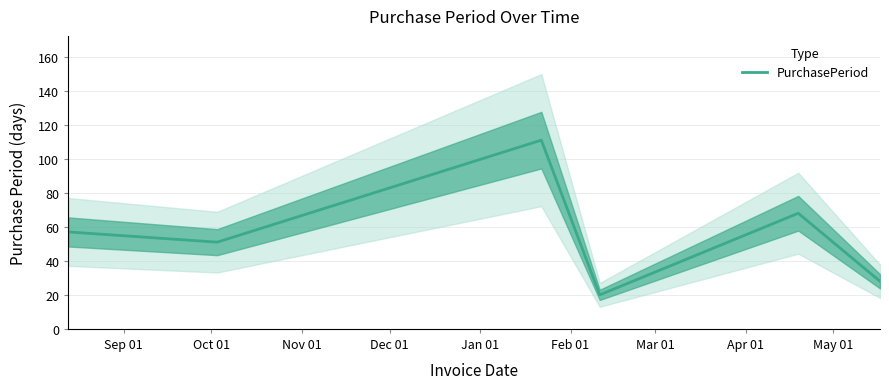

The chart shows a value of 14 at Oct 01. True or false?

False